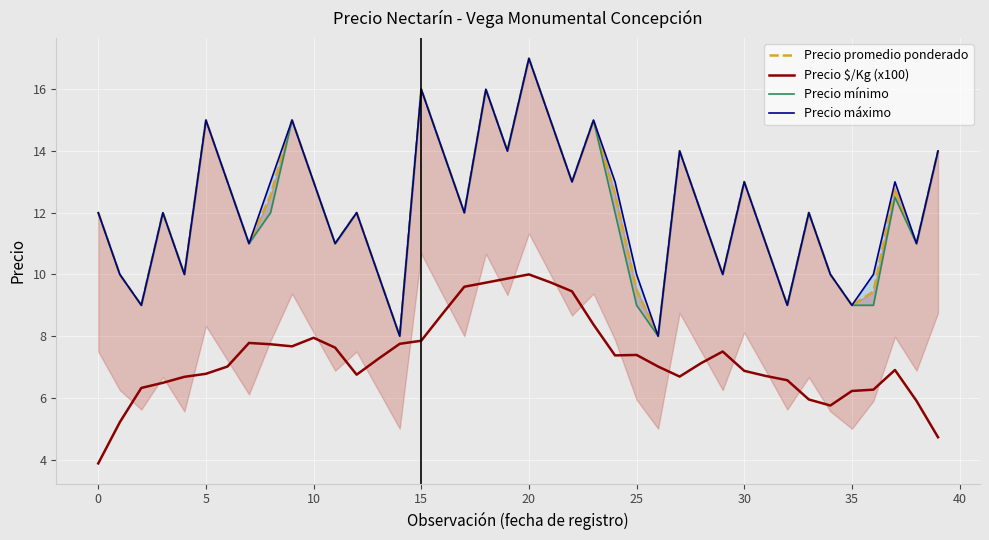

What is the highest value of the Precio $/Kg (x100) series?

10.0